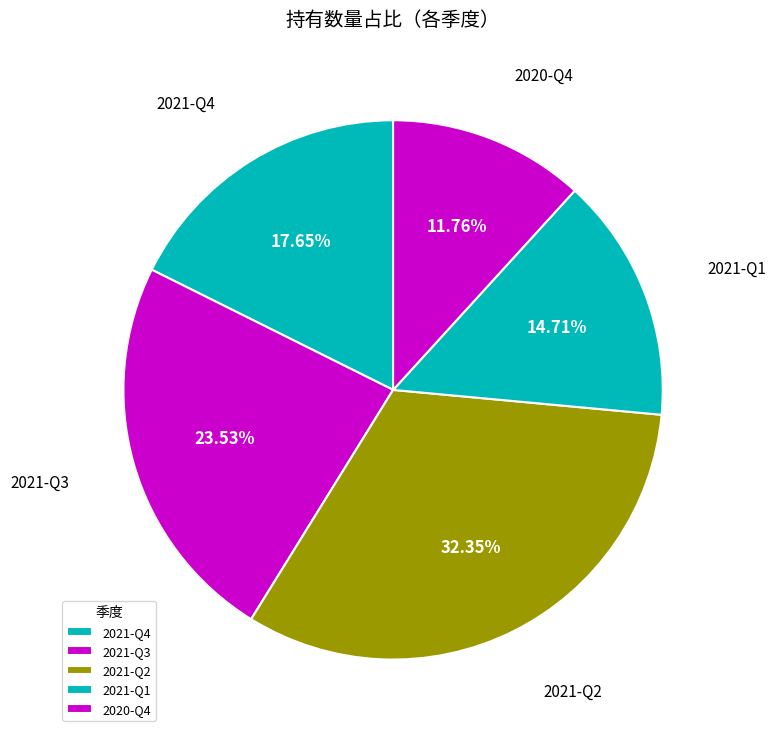

What is the largest slice in the pie chart?

2021-Q2